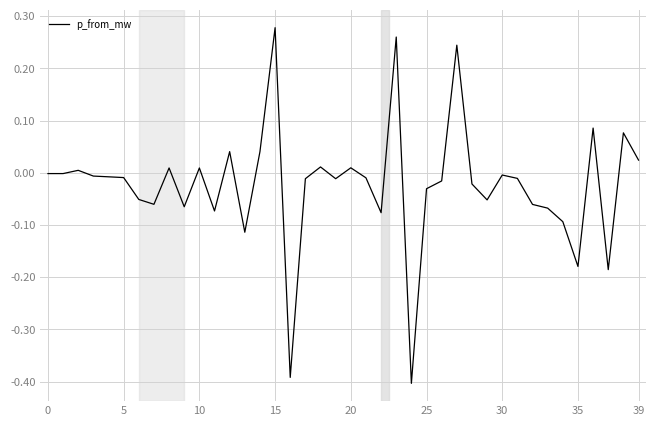

What is the difference between the maximum and minimum values?

0.7